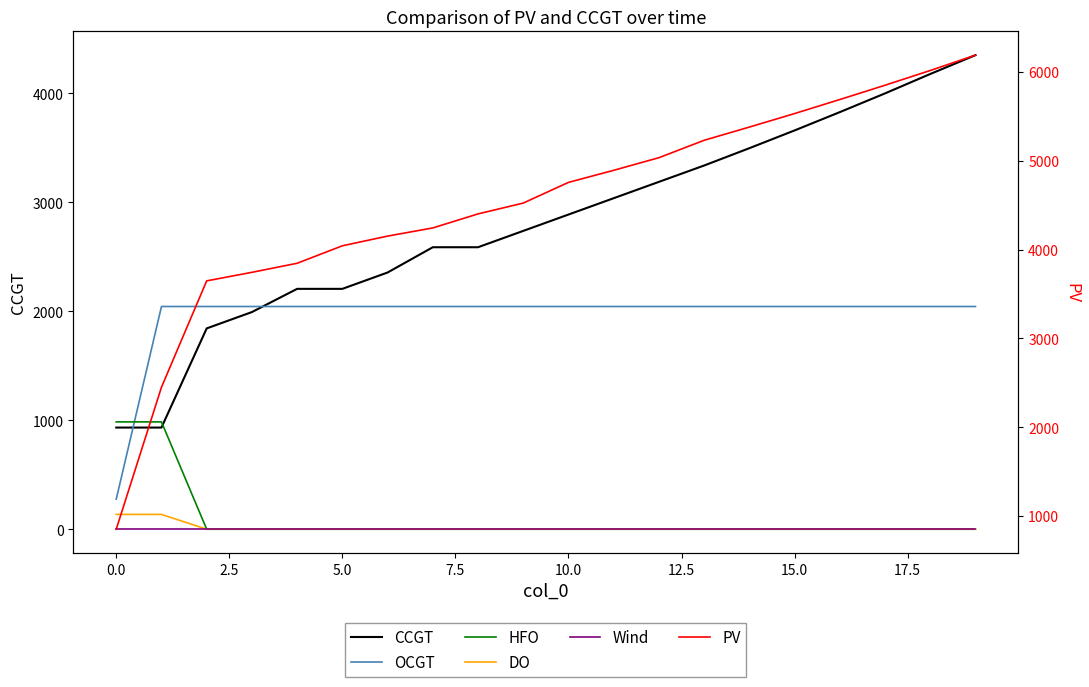

Rank the series at 2.5 from highest to lowest value.

PV, OCGT, CCGT, HFO, DO, Wind